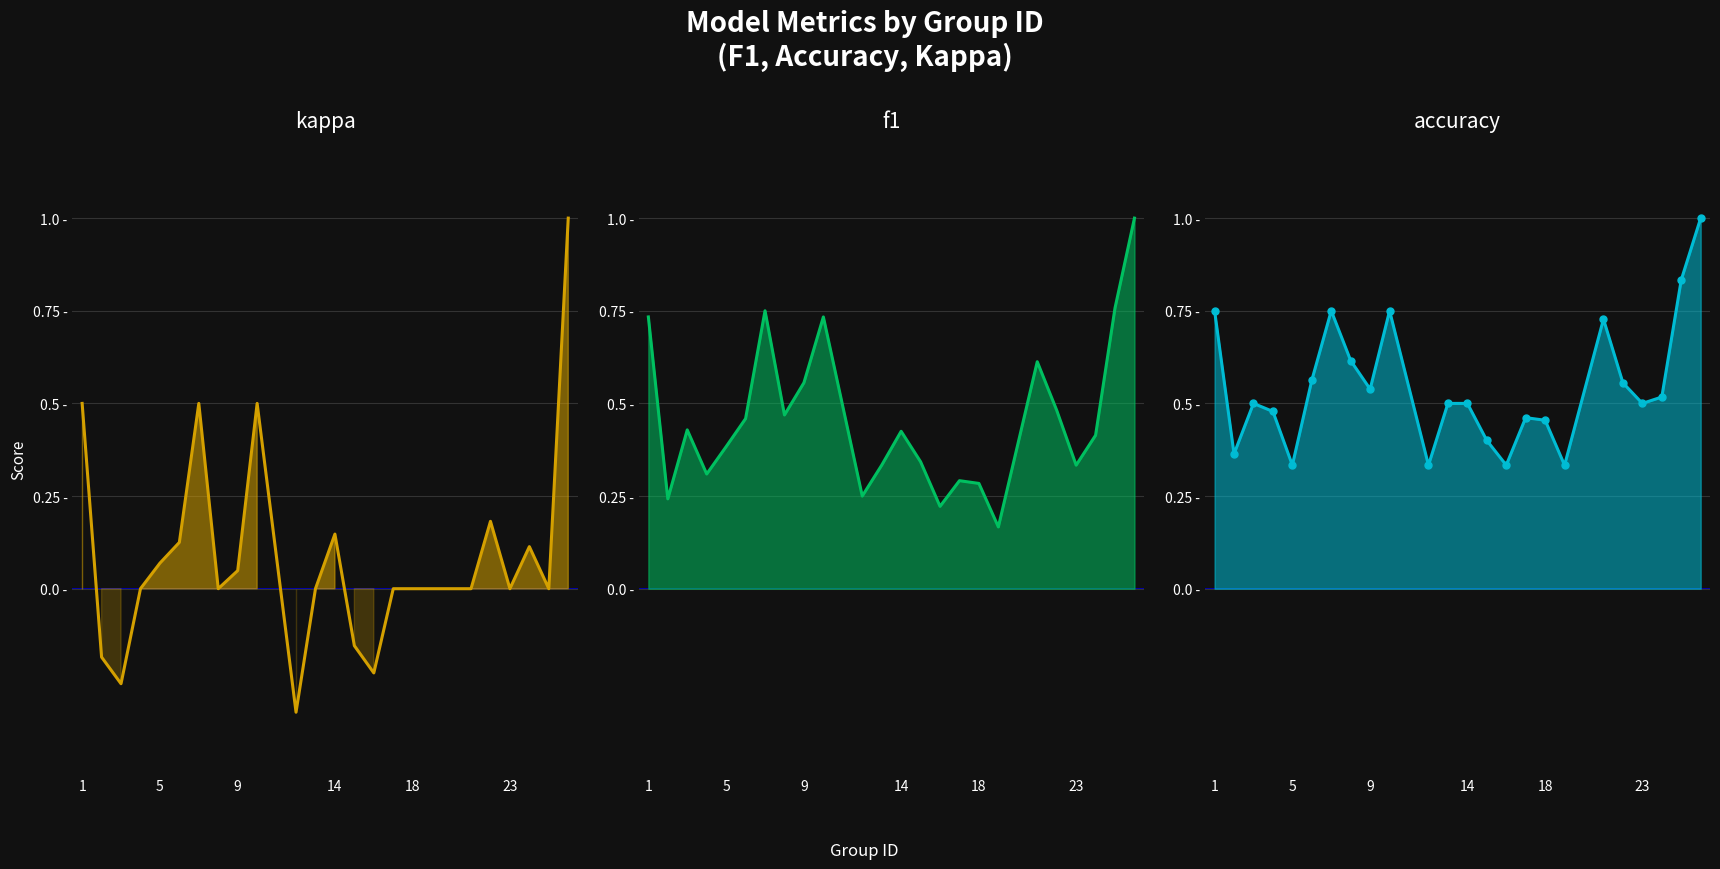

What value does the accuracy line series have at 9?

0.5